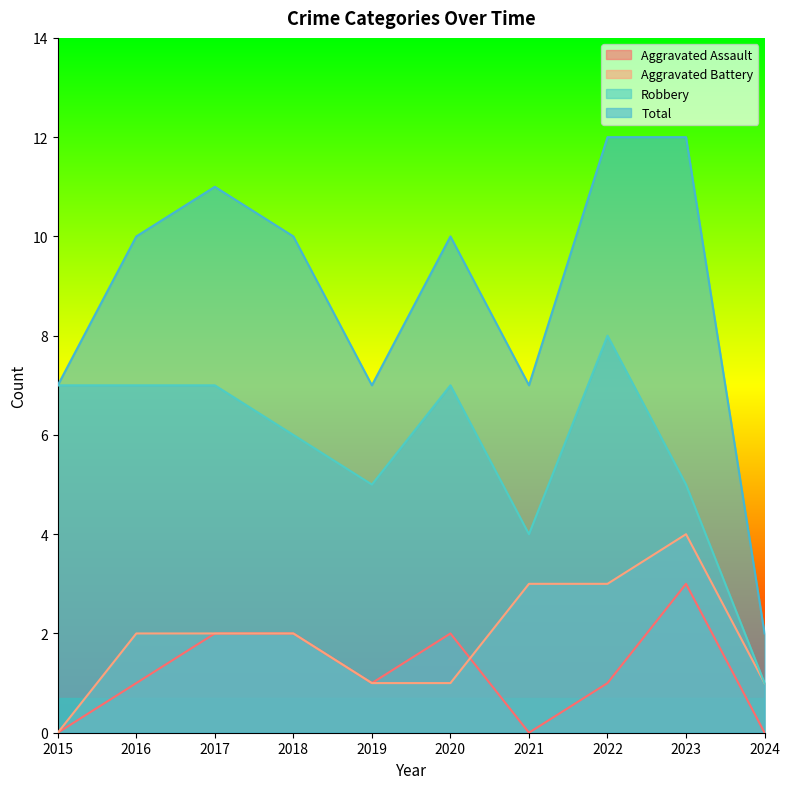

What is the value of the Total point at the 3rd from the left?

11